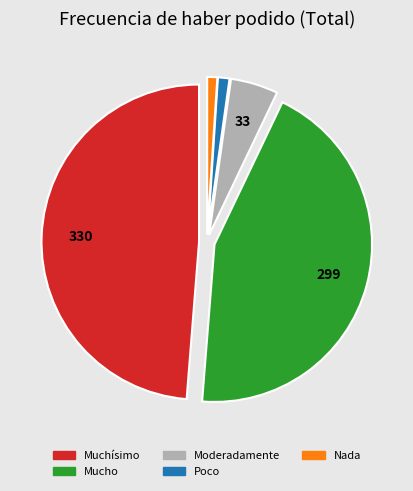

Does Muchísimo account for over 50% of the chart?

No